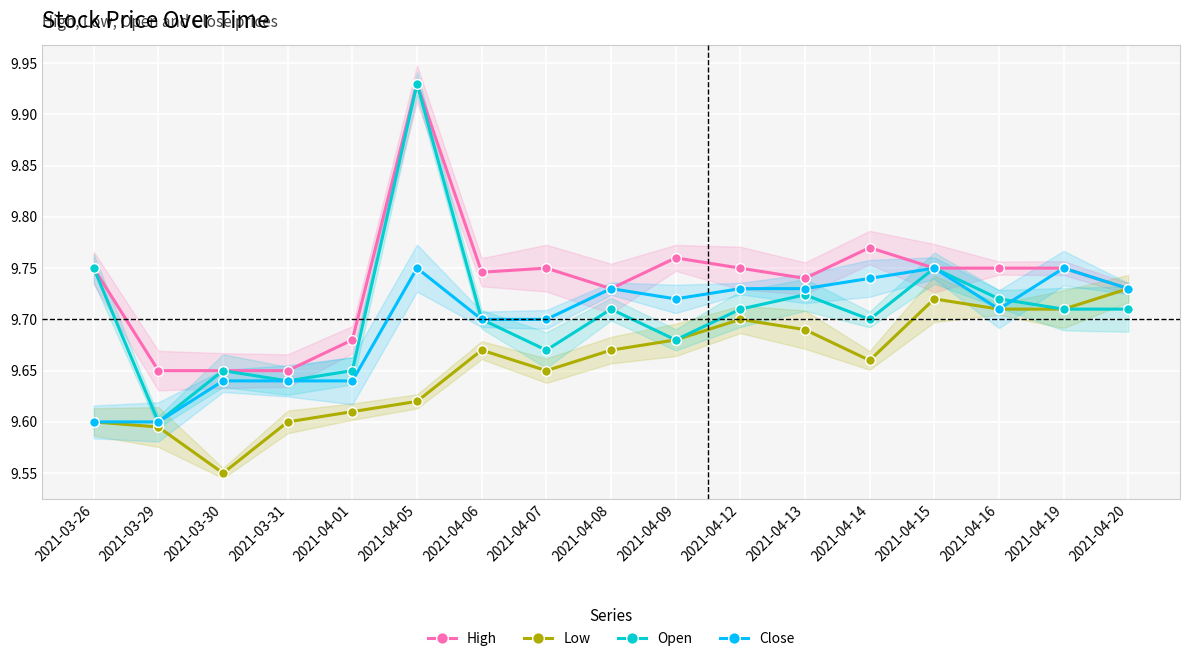

What are all the series names shown in the legend?

High, Low, Open, Close